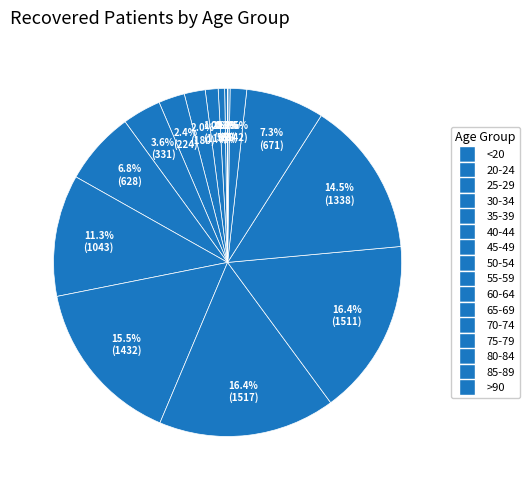

True or false: 60-64 accounts for 16% of the total.

True